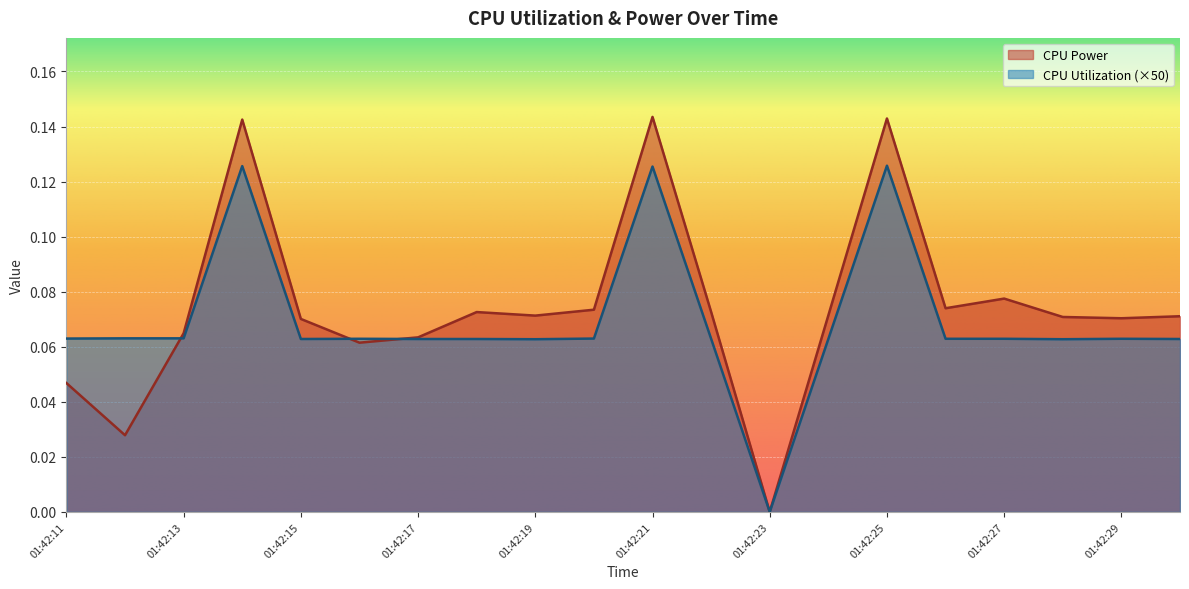

What is the average value of the CPU Power series?

0.1